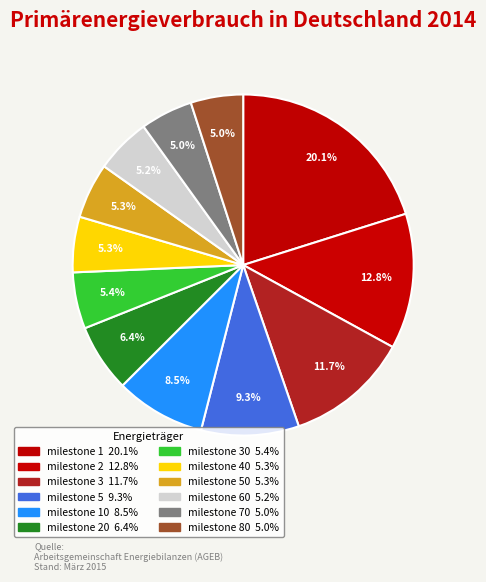

How many slices are in this pie chart?

12